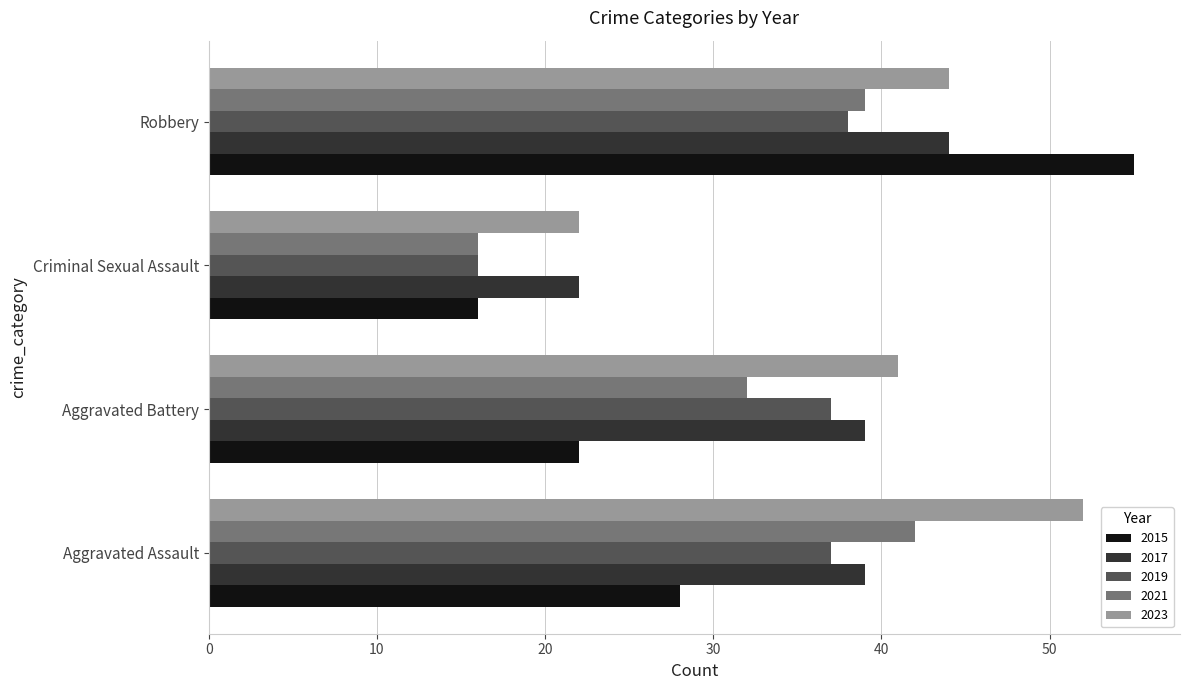

Which category has the highest value across all series?

Robbery